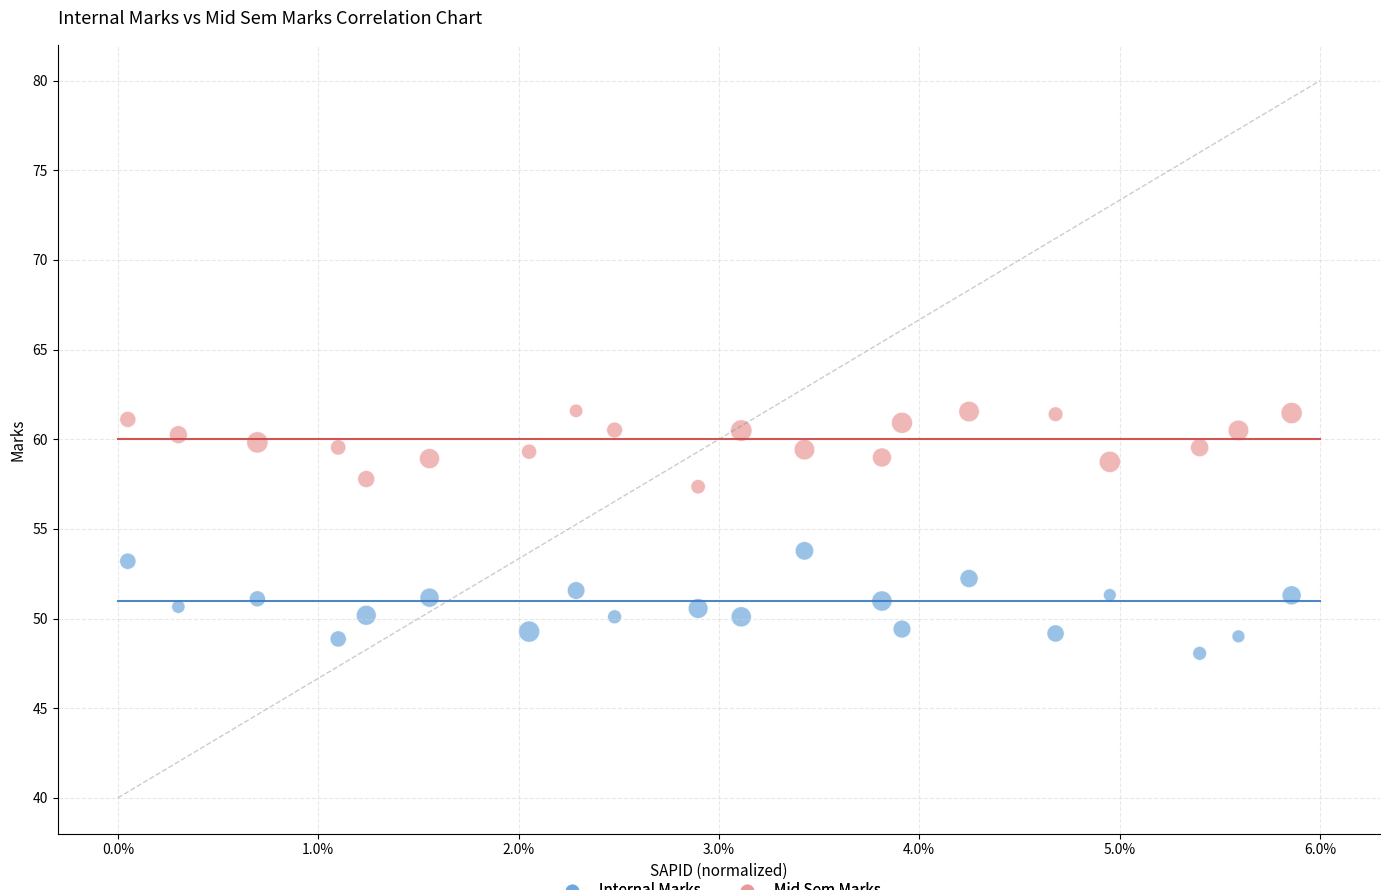

Which series reaches the minimum Y coordinate?

Internal Marks